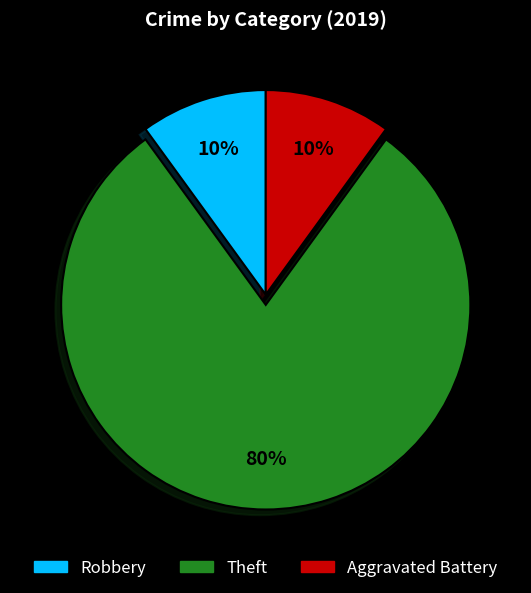

To the nearest percent, what is the difference between the Aggravated Battery and Theft slice percentages?

70%